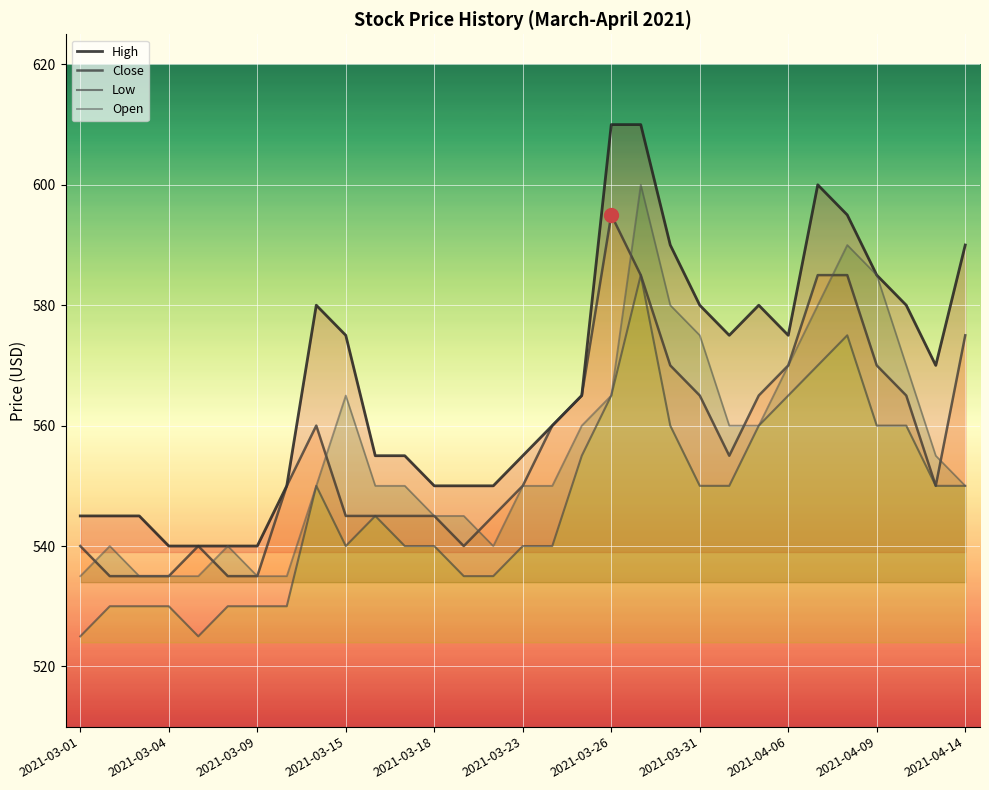

In High, how many points are higher than both neighbors (excluding endpoints)?

3